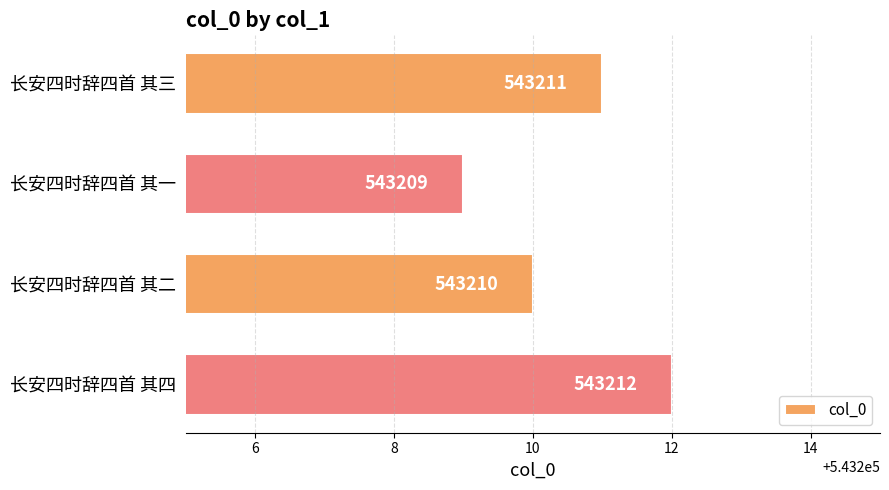

Which has a higher value, 长安四时辞四首 其三 or 长安四时辞四首 其一?

长安四时辞四首 其三